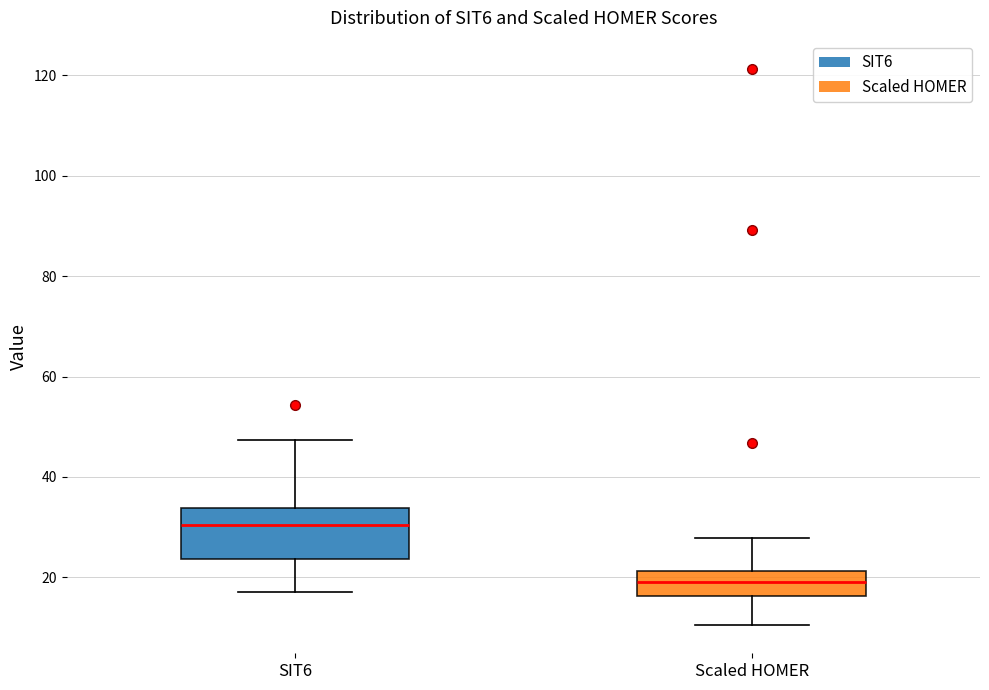

Reading left to right, transcribe this box plot: for each box, give where its median line is, the range the box spans, and where its two whiskers end, as read against the y-axis. The values are not printed on the chart, so give them approximately, as read against the axis.

SIT6: median 30, box 24 to 34, whiskers 18 to 48
Scaled HOMER: median 20, box 16 to 22, whiskers 10 to 28